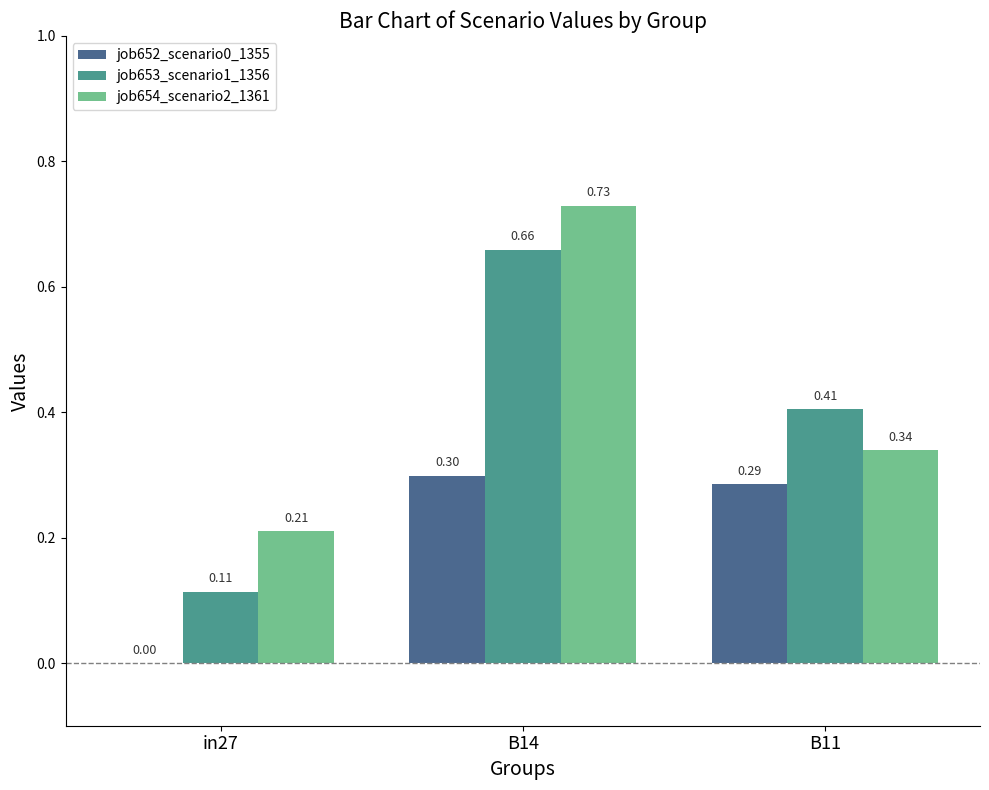

Between in27 and B14, which series saw the biggest shift?

job653_scenario1_1356